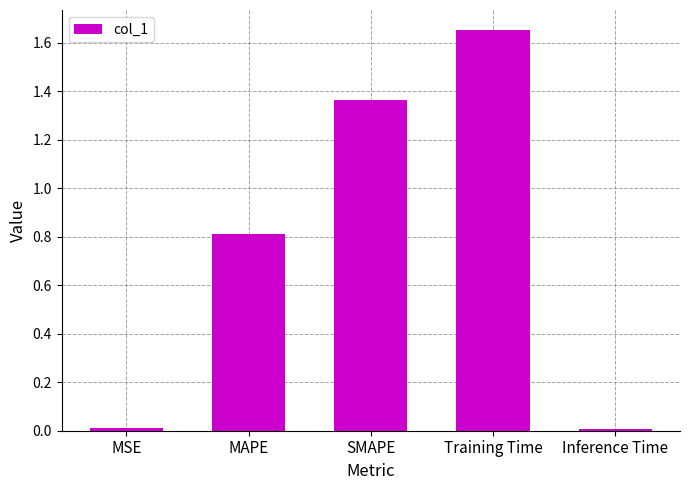

What is the difference between the maximum and second lowest values?

1.6